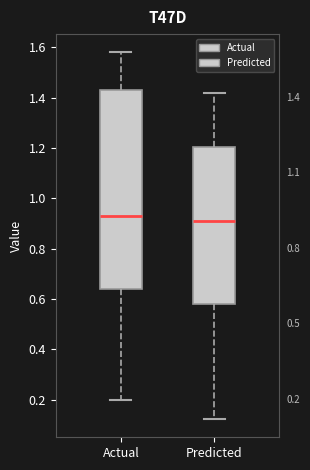

Which box has the lowest median line?

Predicted